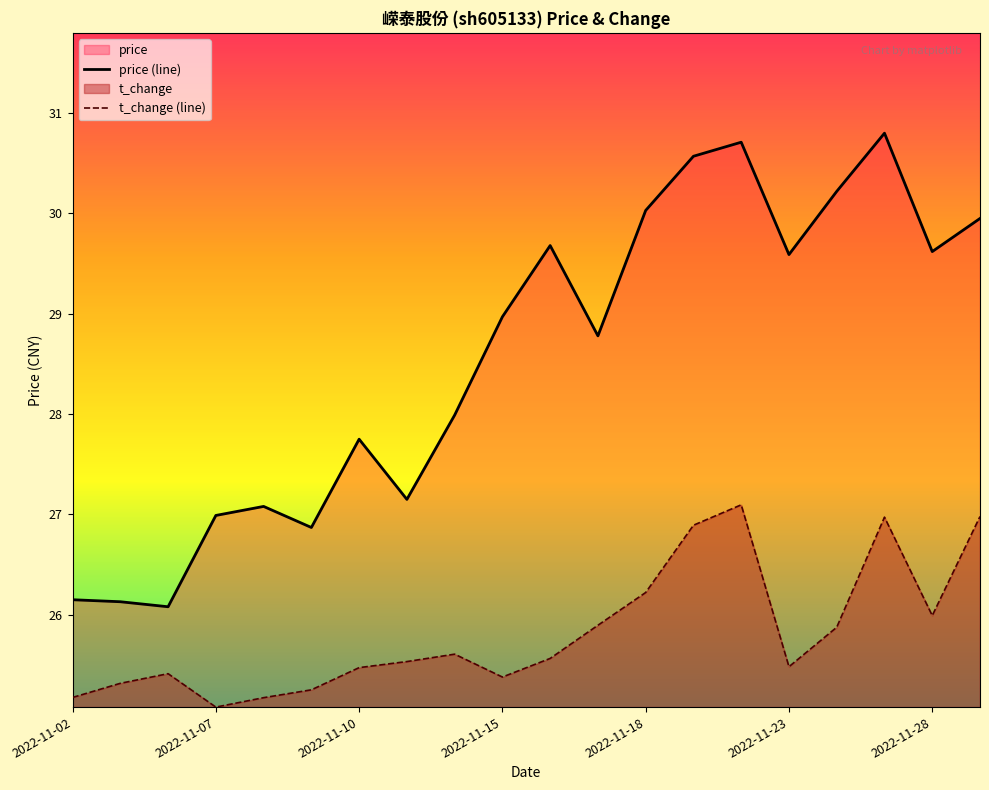

Rank the series at 2022-11-18 from lowest to highest value.

t_change (line), price (line)